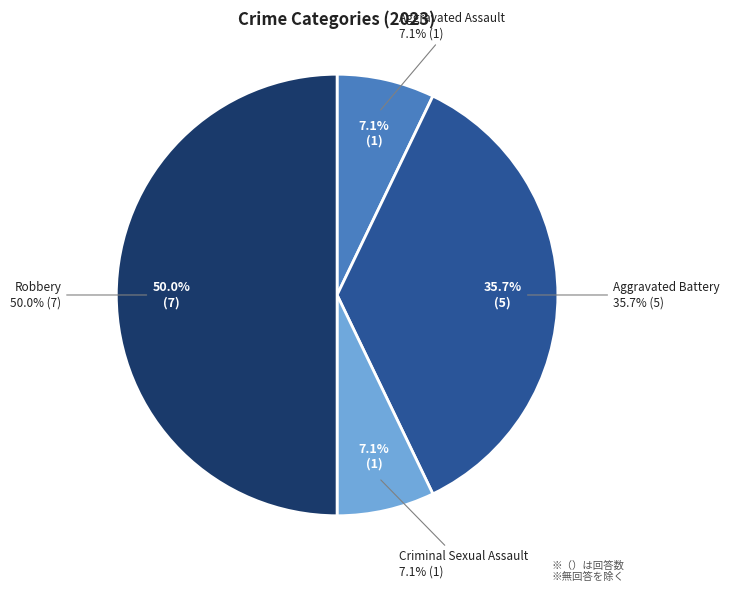

To the nearest percent, what percentage of the pie is Robbery?

50%